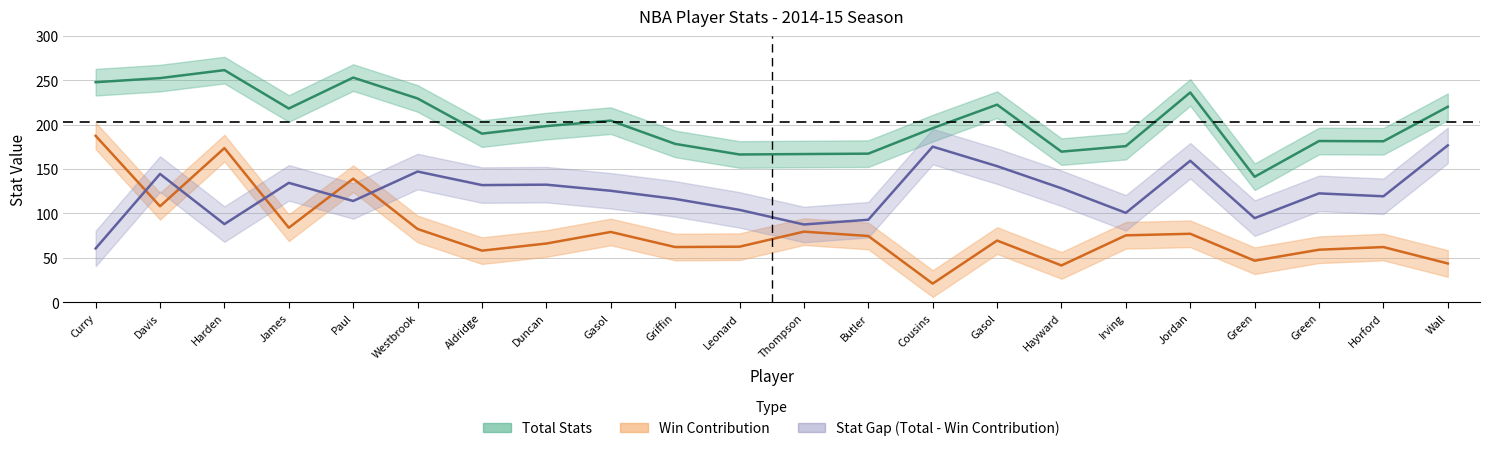

At which category does total_stats reach its first local valley?

James